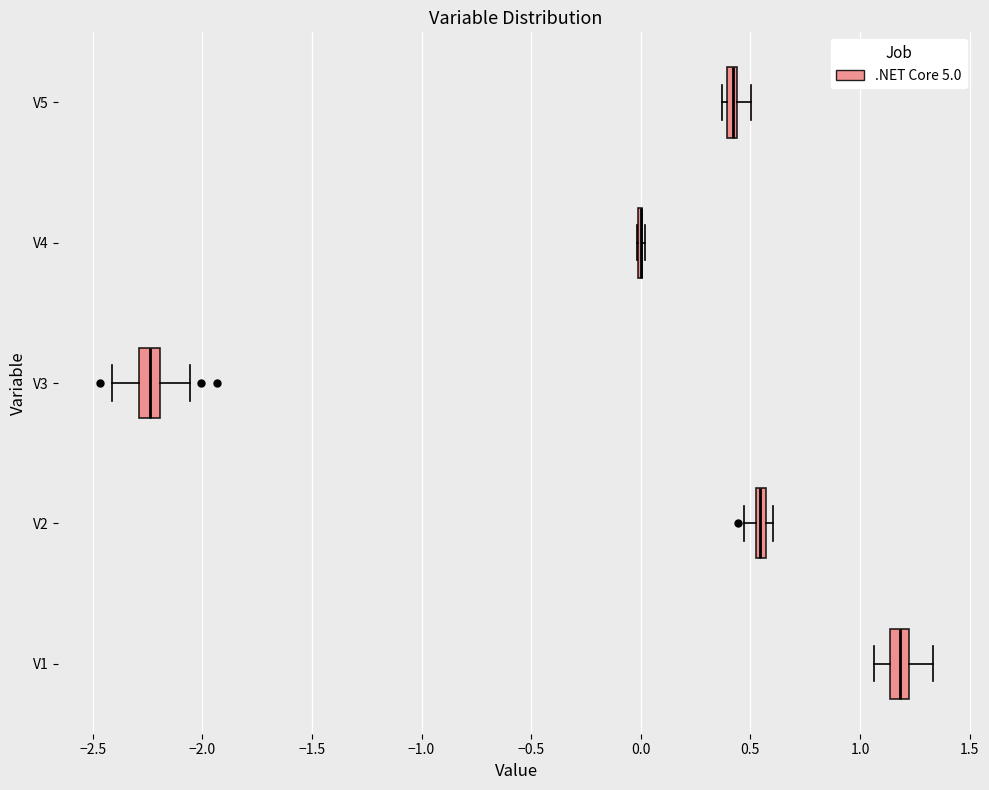

Where does the median line of the box for V3 sit on the x-axis? The values are not printed on the chart, so give them approximately, as read against the axis.

-2.25